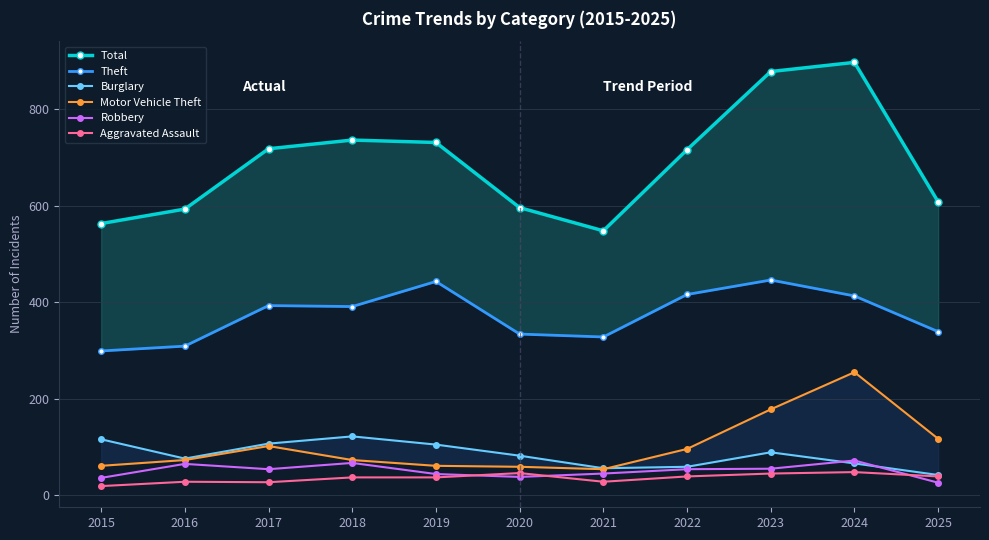

Count the number of data series in this chart.

6